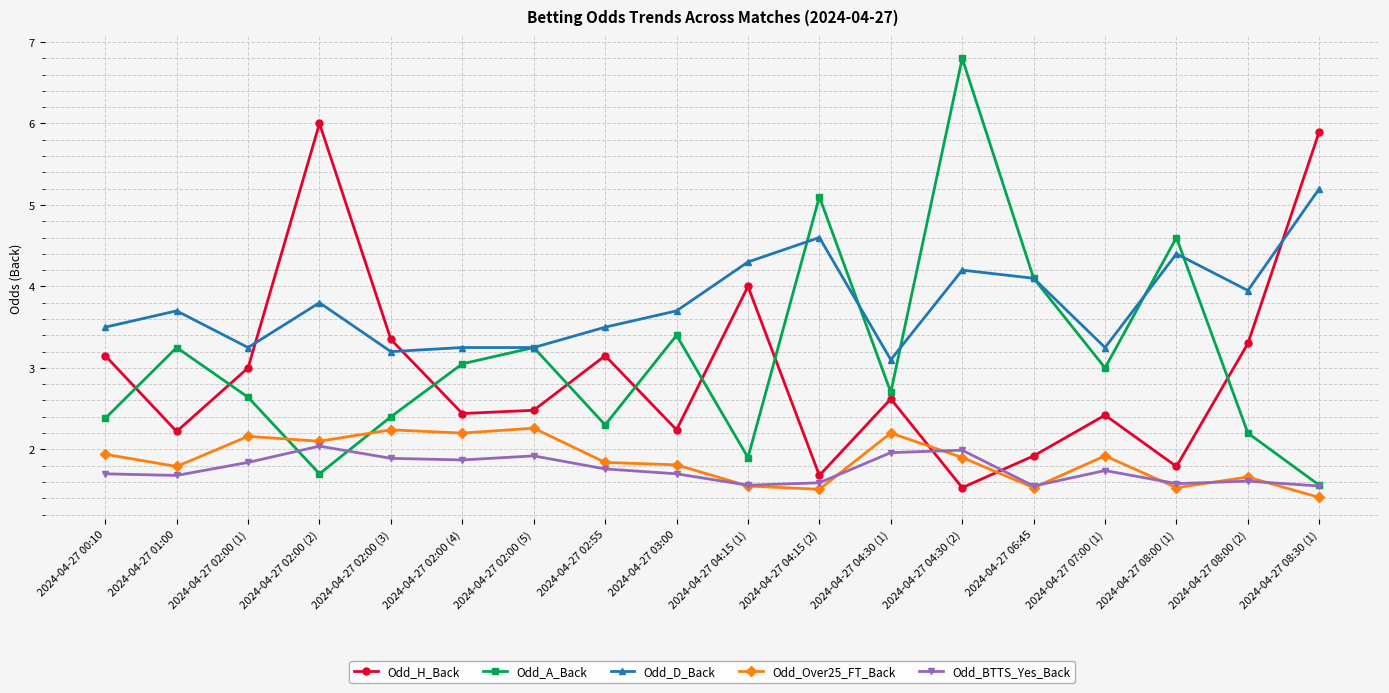

What is the average value of the Odd_BTTS_Yes_Back series?

1.8